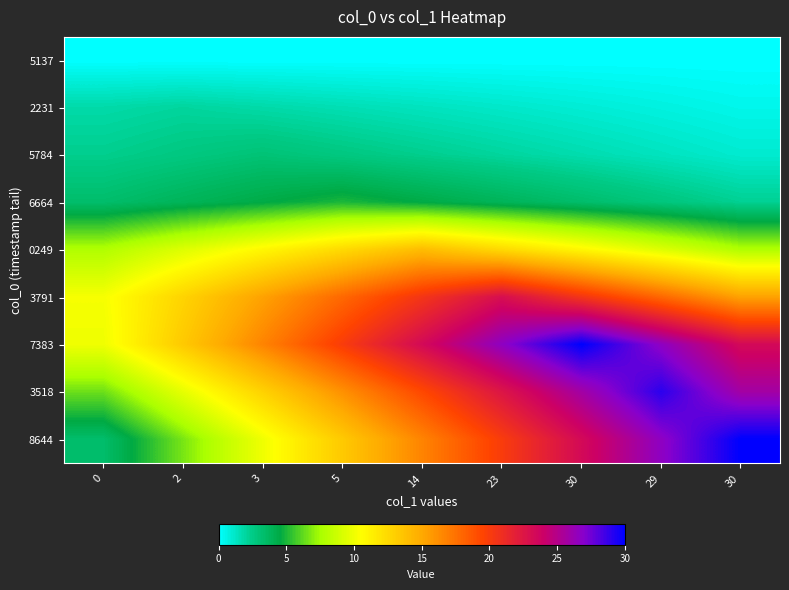

What is the maximum value shown in the chart?

30.0